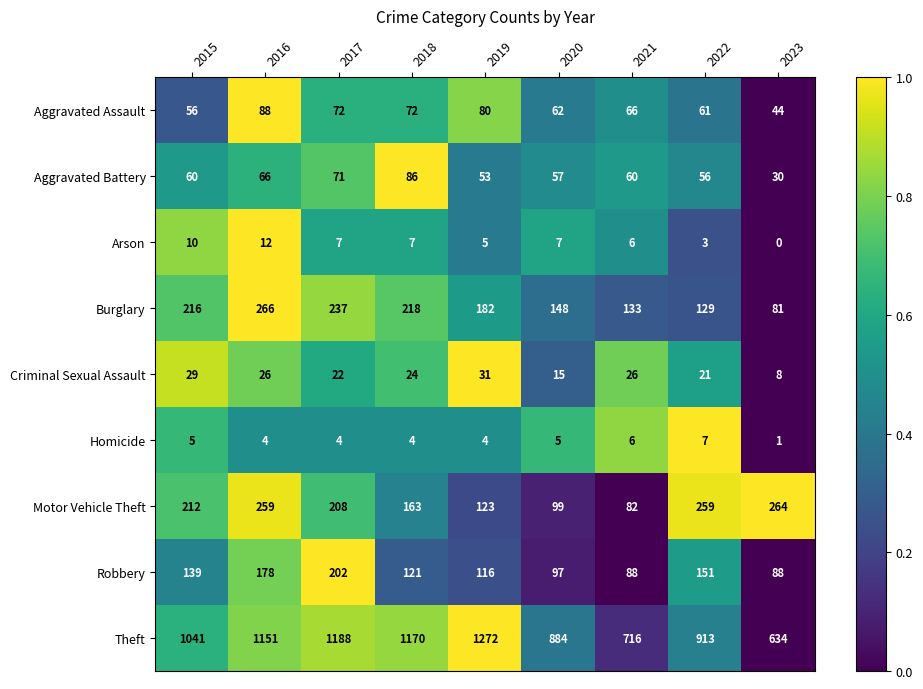

Which label corresponds to the largest value in the chart?

2019